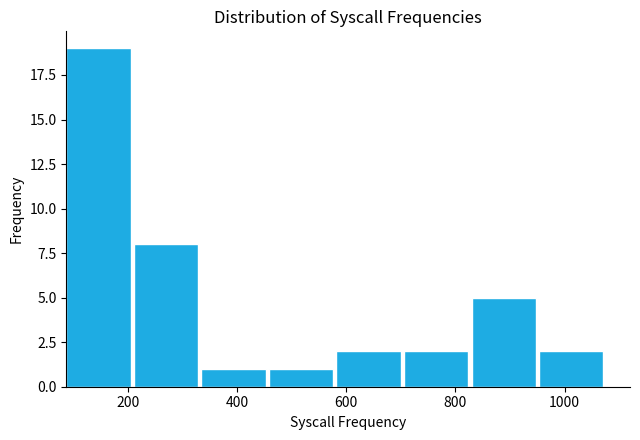

How tall is the bar that spans 580 to 700 on the x-axis? Neither the bar edges nor the heights are printed on the chart, so give them approximately, as read against the axes.

2